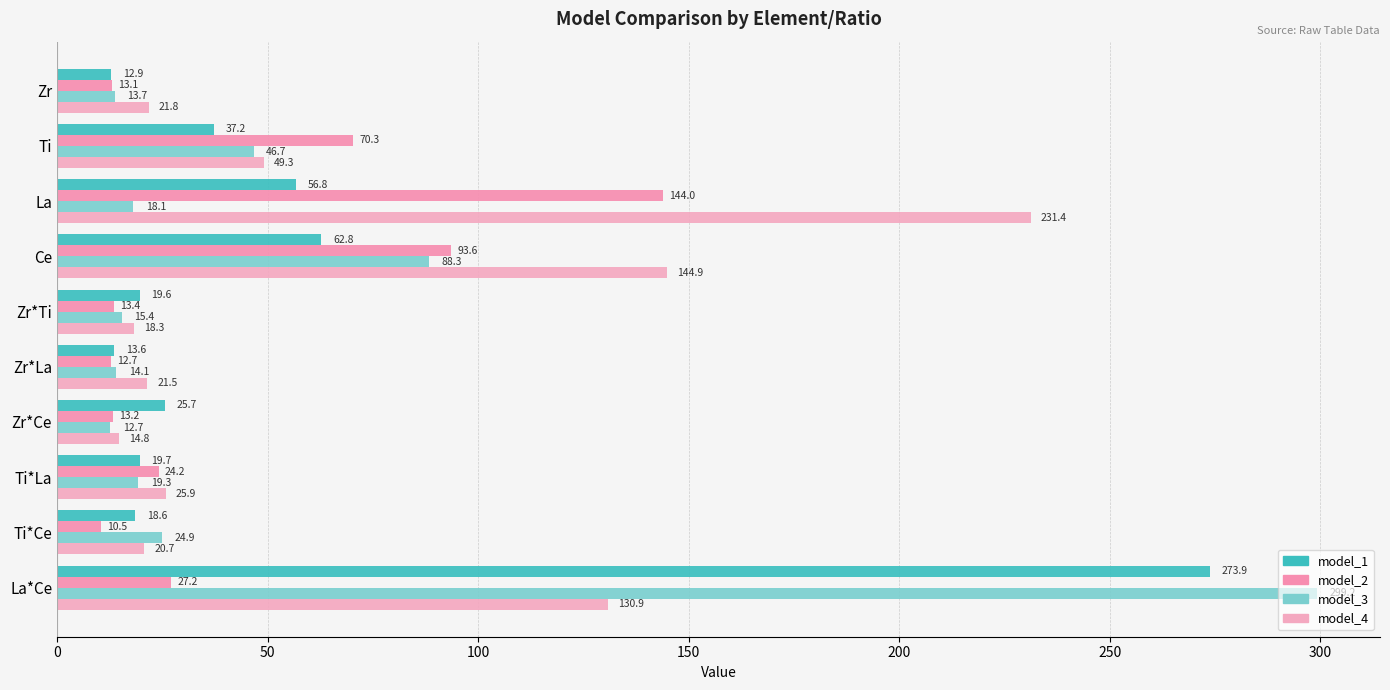

Reading left to right, list all the values displayed in this chart.

model_1: 12.9	37.2	56.8	62.8	19.6	13.6	25.7	19.7	18.6	273.9
model_2: 13.1	70.3	144.0	93.6	13.4	12.7	13.2	24.2	10.5	27.2
model_3: 13.7	46.7	18.1	88.3	15.4	14.1	12.7	19.3	24.9	299.2
model_4: 21.8	49.3	231.4	144.9	18.3	21.5	14.8	25.9	20.7	130.9